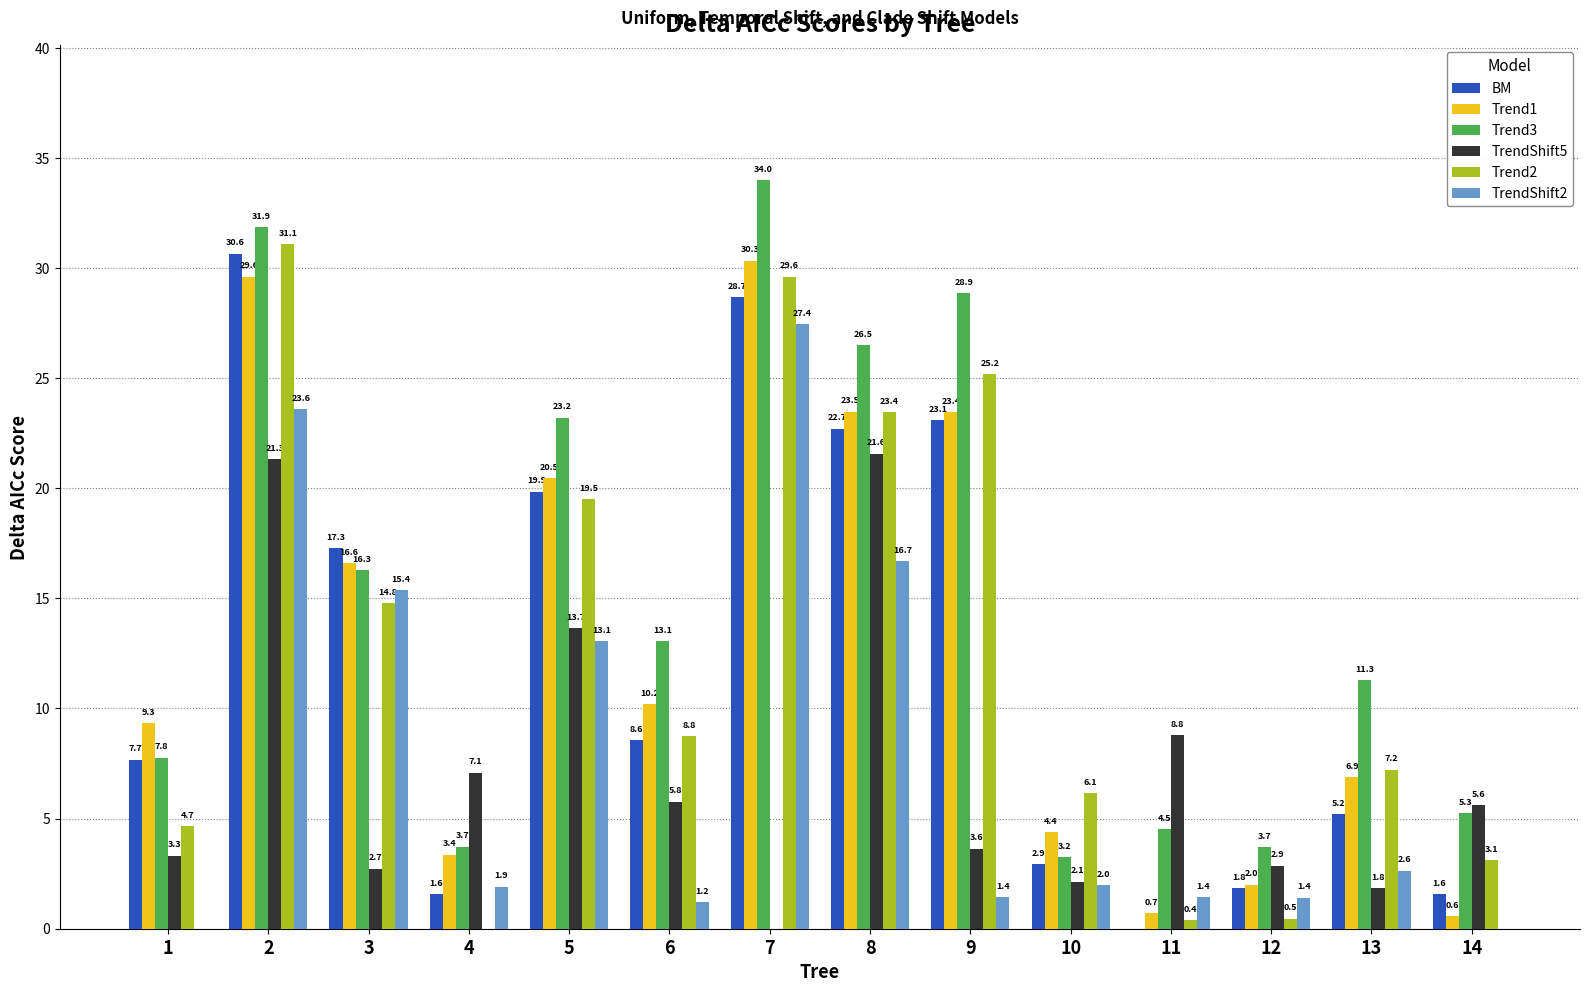

What are all the series names shown in the legend?

BM, Trend1, Trend3, TrendShift5, Trend2, TrendShift2